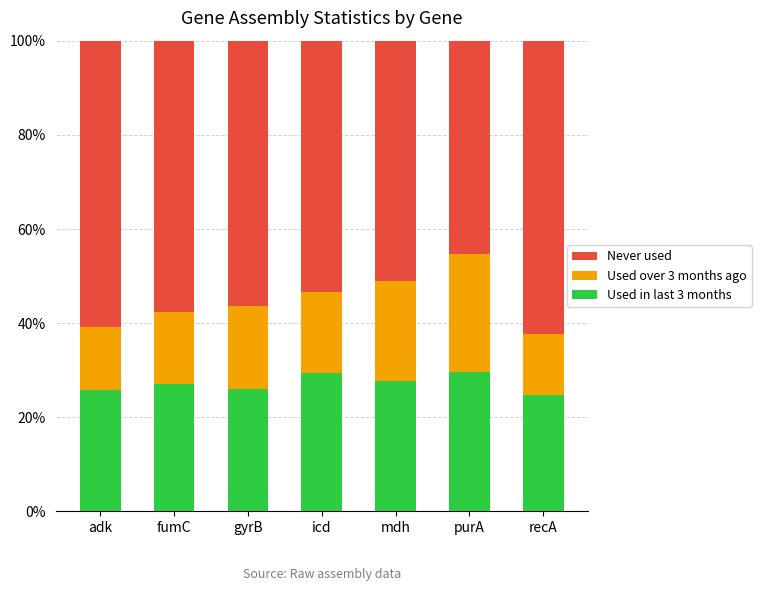

What is the sum of all Used in last 3 months values?

190.8